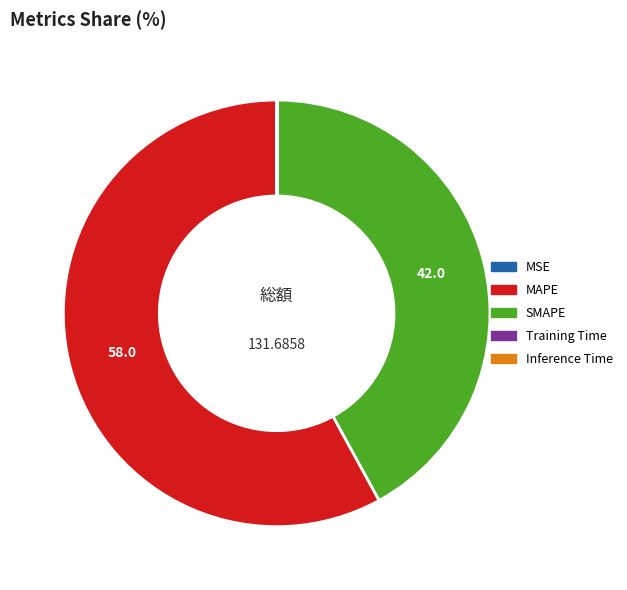

Which category has the biggest portion of the pie?

MAPE